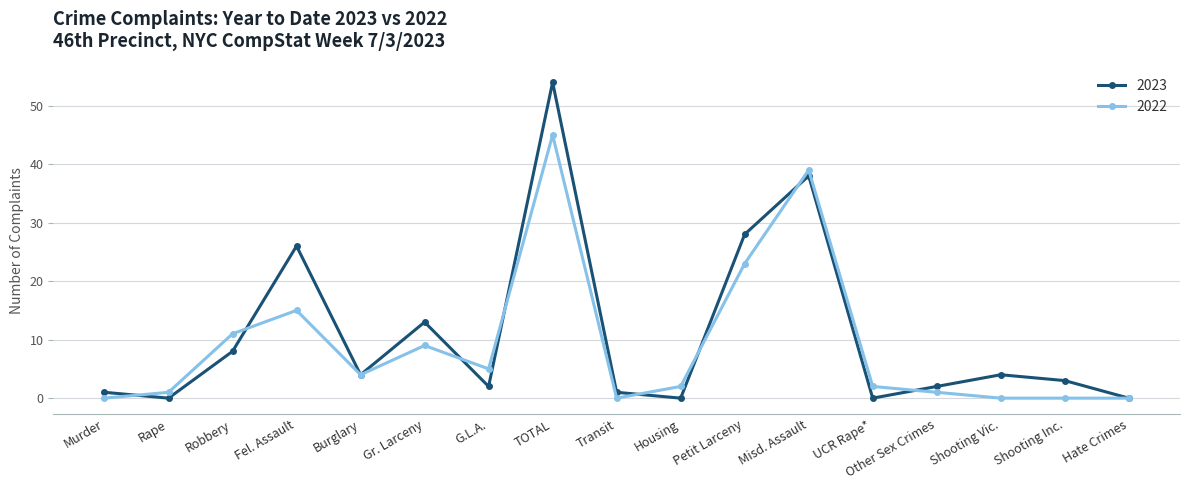

At which category does 2022 reach its first local valley?

Burglary